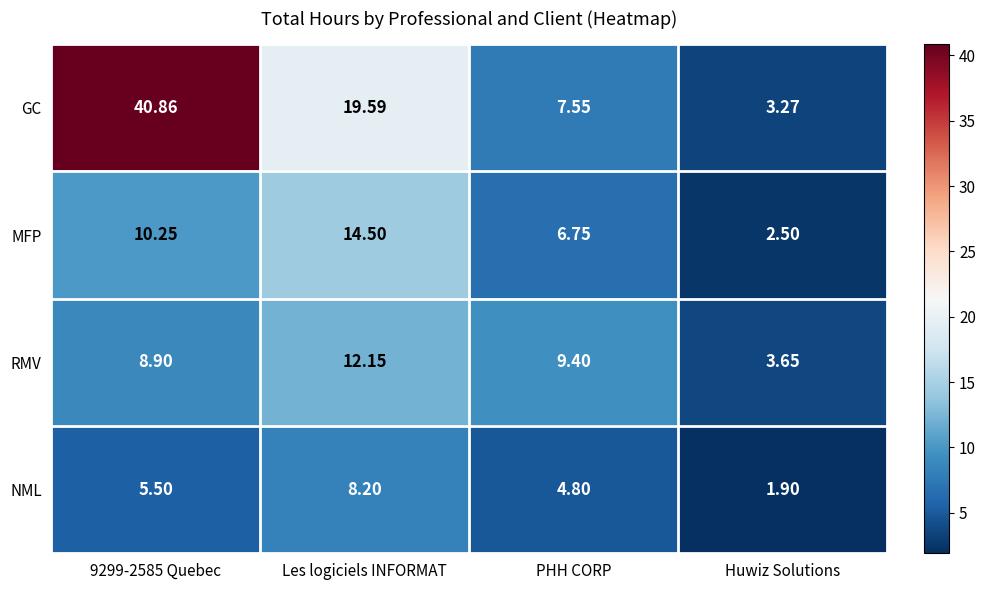

At which category is the sum across all series the highest?

9299-2585 Quebec